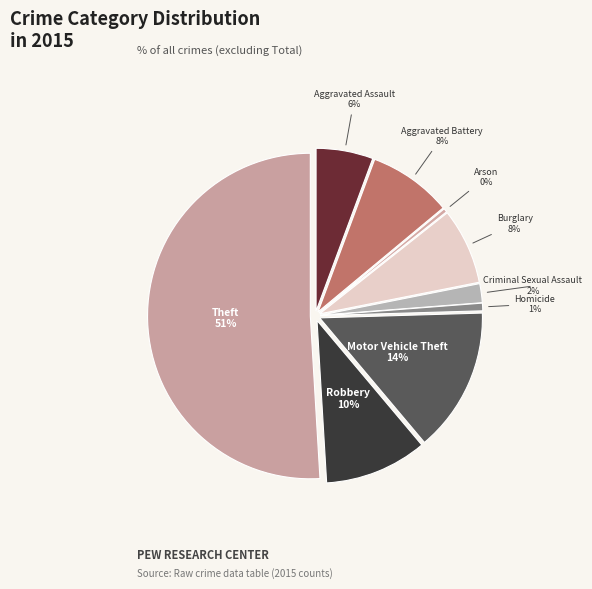

Rank the categories by value from lowest to highest.

Arson, Homicide, Criminal Sexual Assault, Aggravated Assault, Burglary, Aggravated Battery, Robbery, Motor Vehicle Theft, Theft